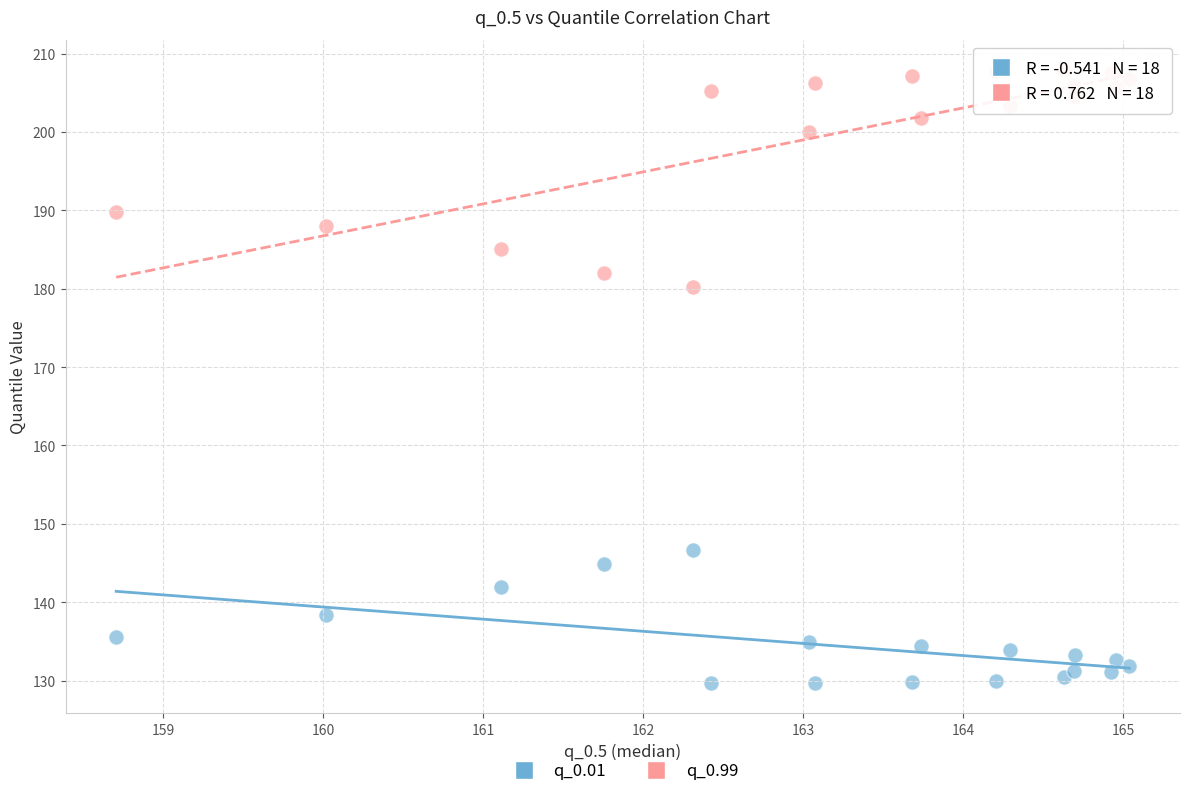

Which series has the widest spread of Y values?

q_0.99